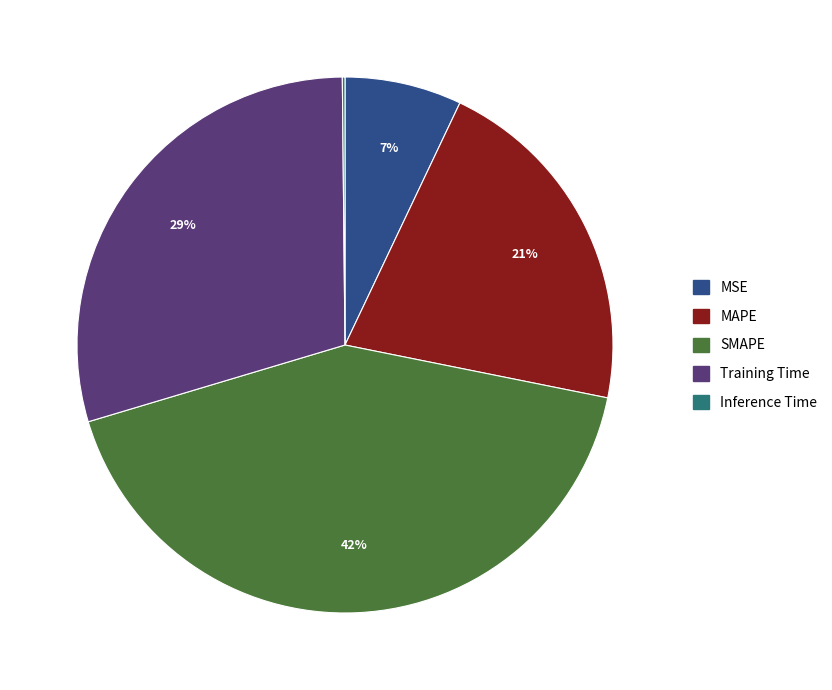

To the nearest percent, what percentage of the pie is Training Time?

29%